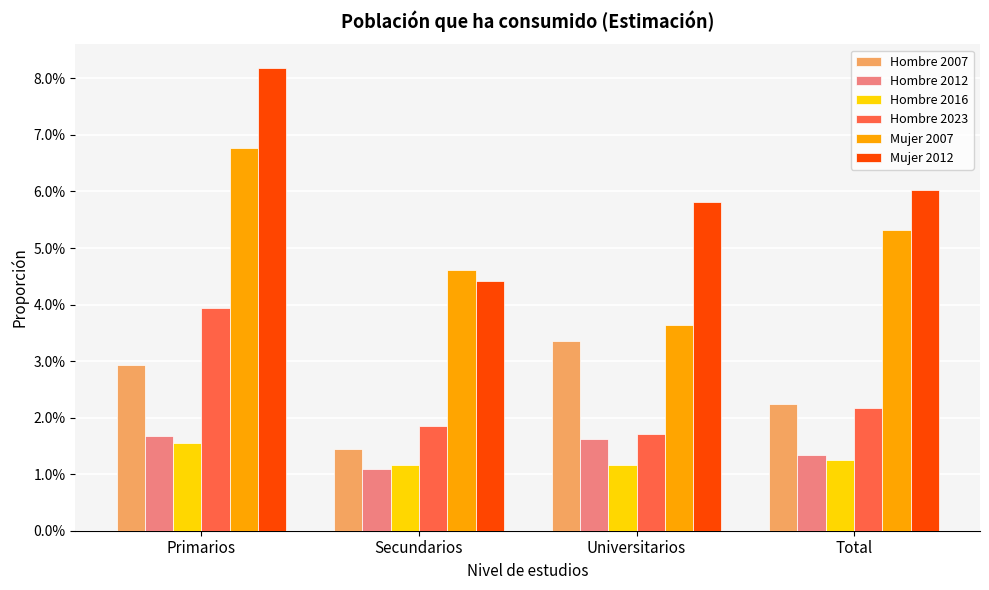

Which series has the widest spread of values?

Mujer 2012